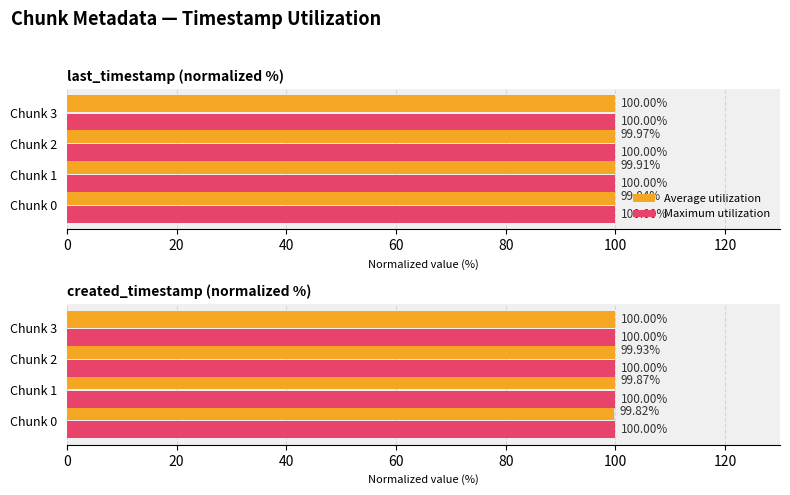

How many distinct data groups are displayed?

2